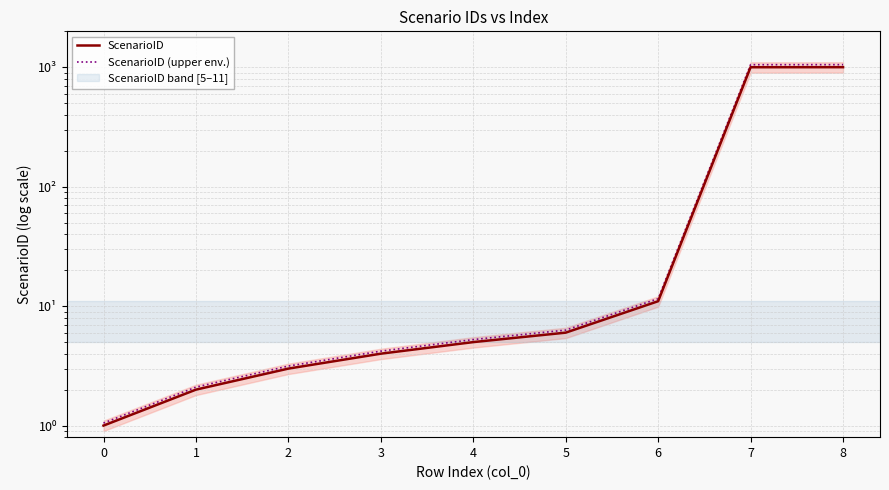

At which label does ScenarioID reach its peak?

8